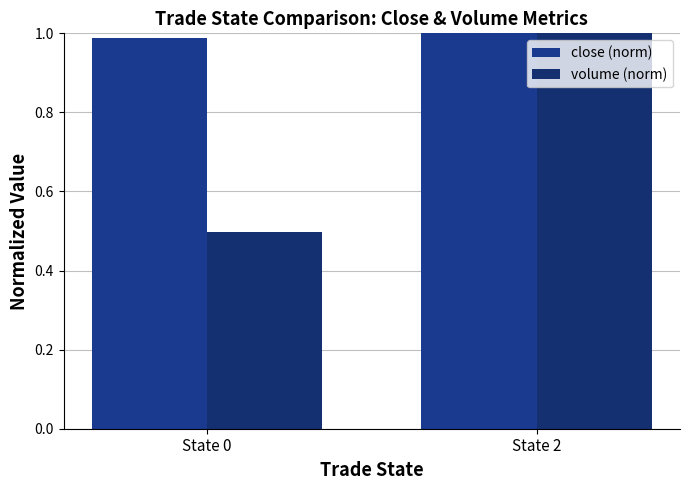

Reading right to left, what are all the values shown in this chart?

close (norm): 1.0	1.0
volume (norm): 1.0	0.5